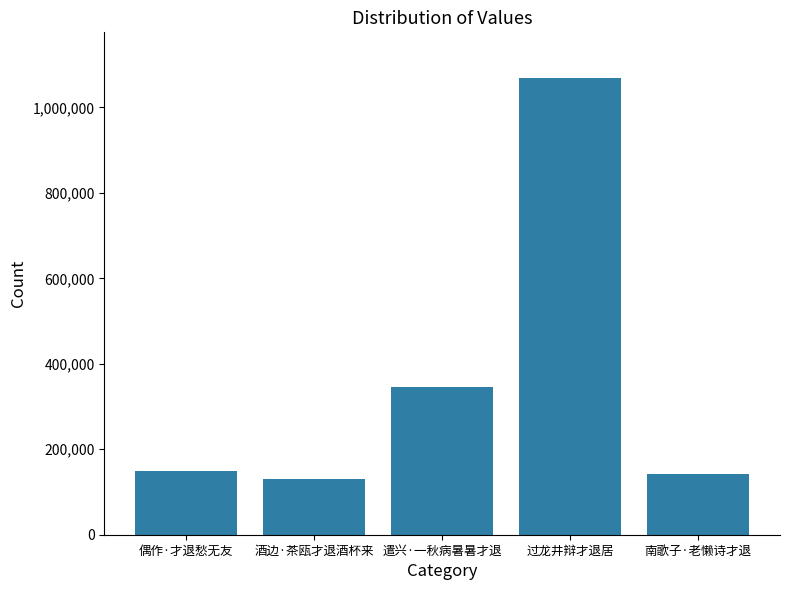

What is the label of the 1st bar from the left?

偶作·才退愁无友